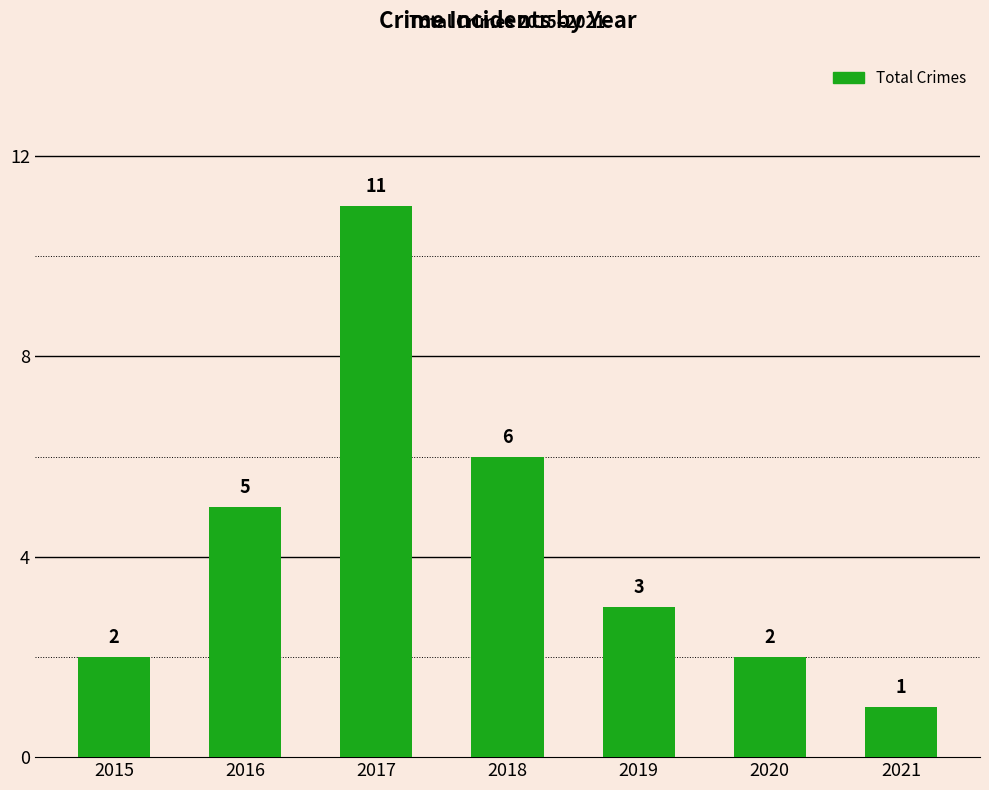

Where is the data nearest to the value 6?

2018